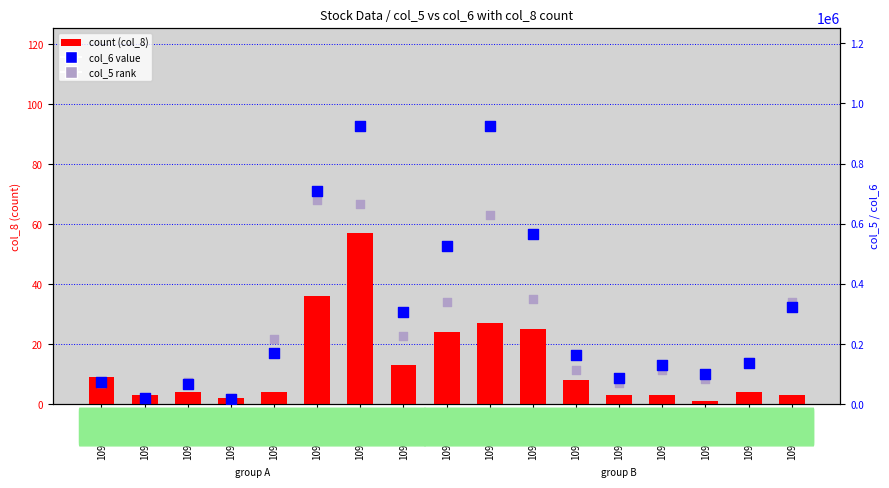

Which series contains the highest Y value?

col_6 (value)